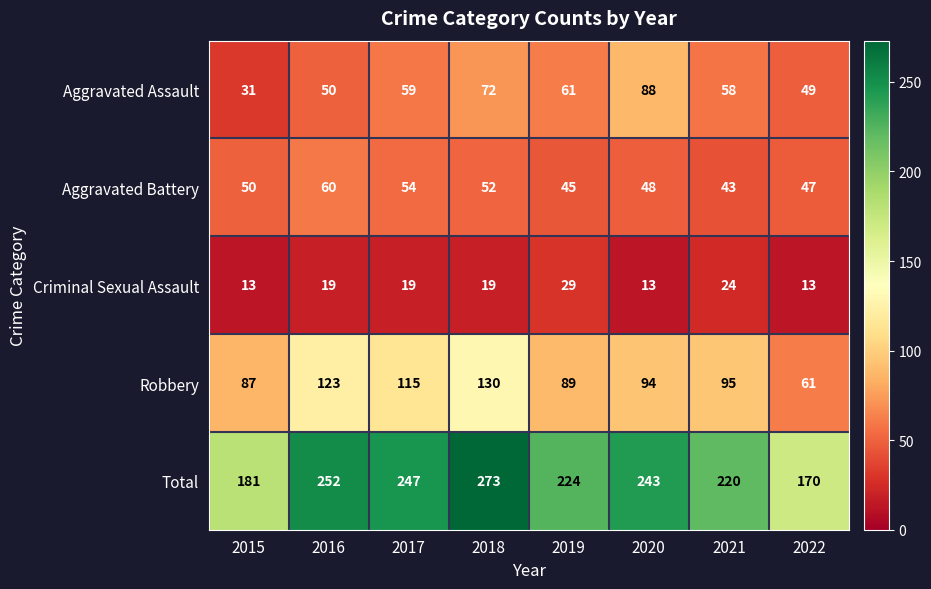

Which category has the highest value in the Total series?

2018